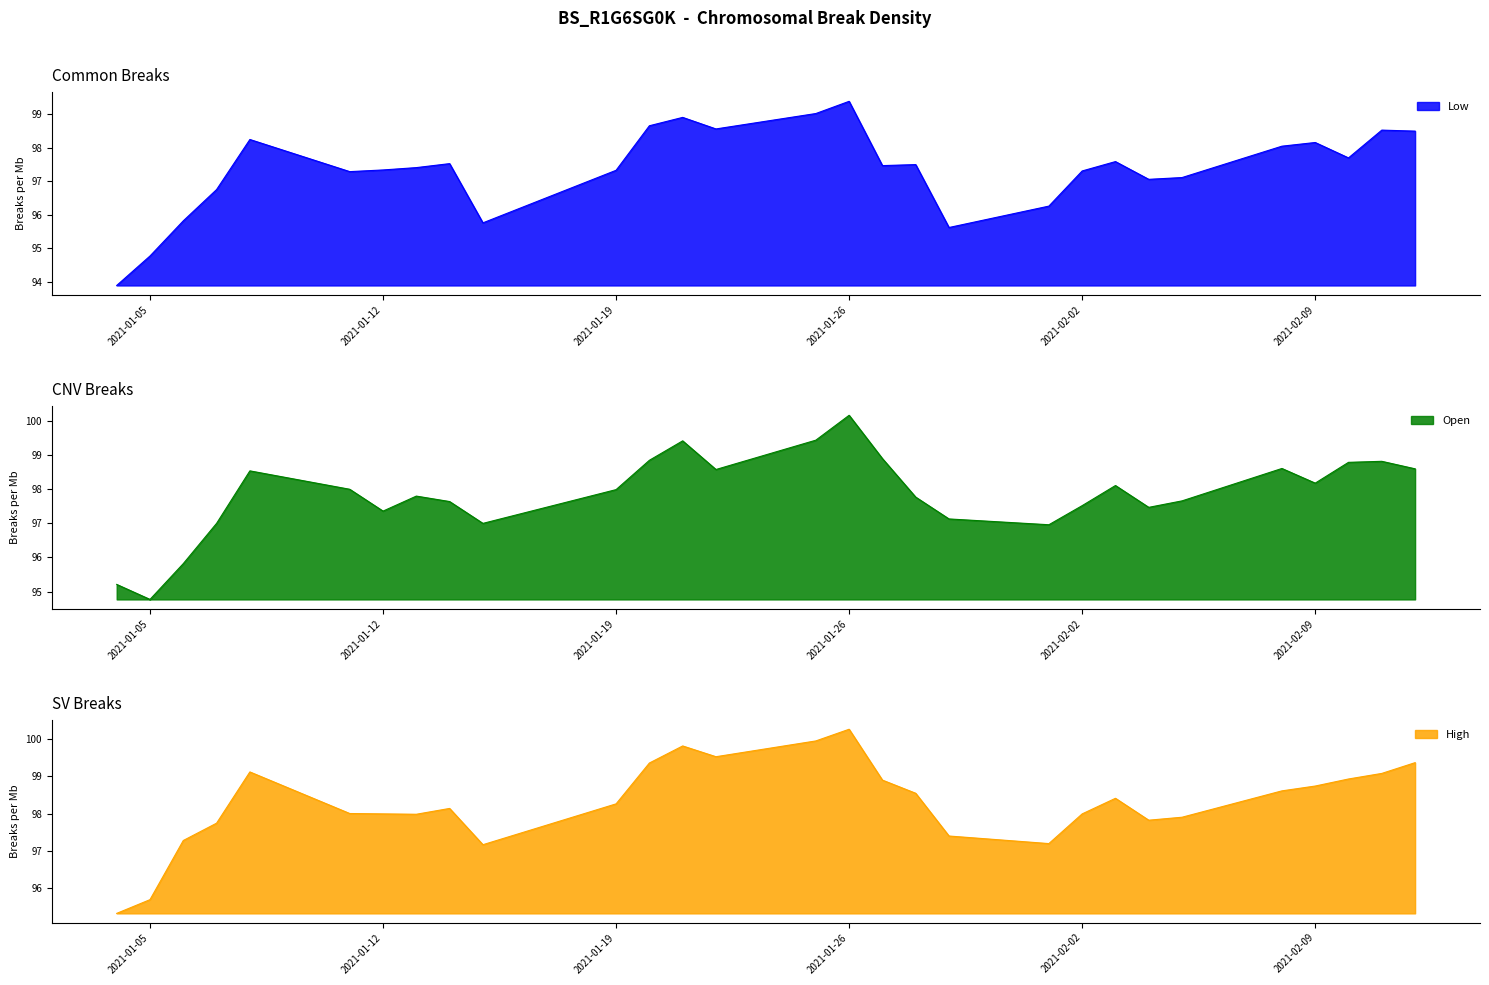

What position from the right is 2021-02-04?

7